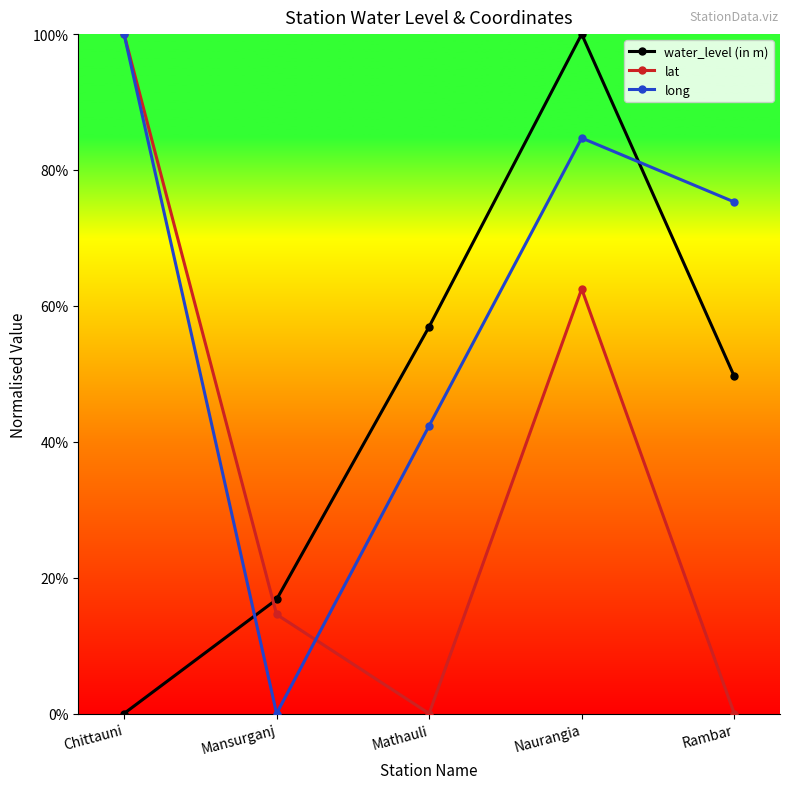

True or false: water_level (in m) and lat intersect in this chart.

True